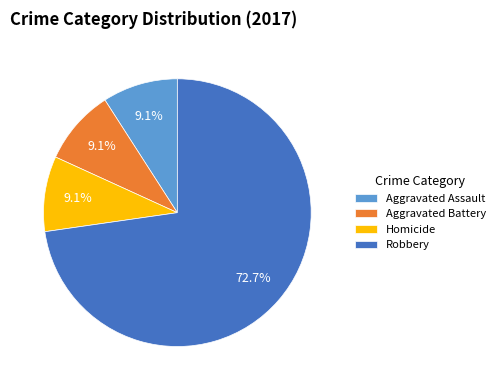

What is the ratio of the value at Robbery to the value at Aggravated Assault?

8.0